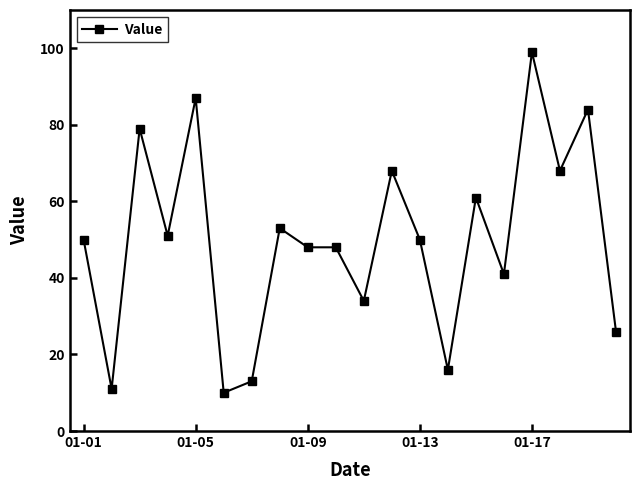

True or false: there are more than 2 points higher than both neighbors.

True